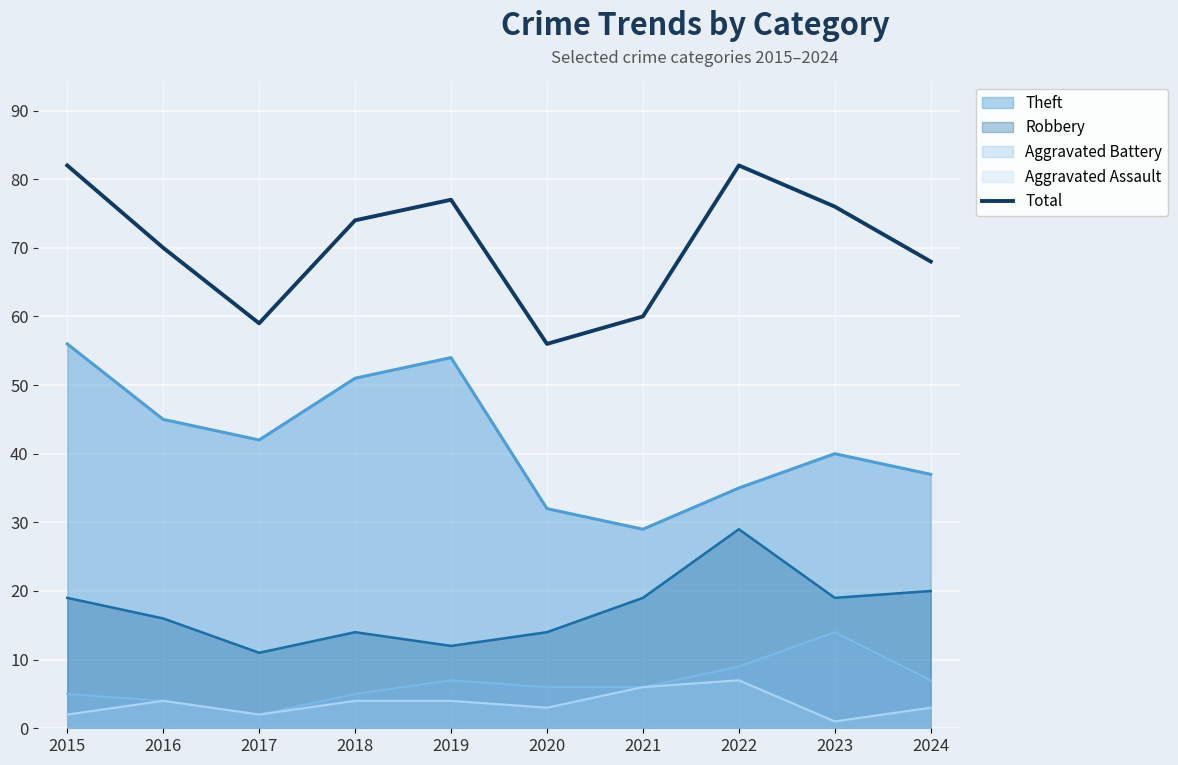

Which series changed the most between 2019 and 2020?

Theft